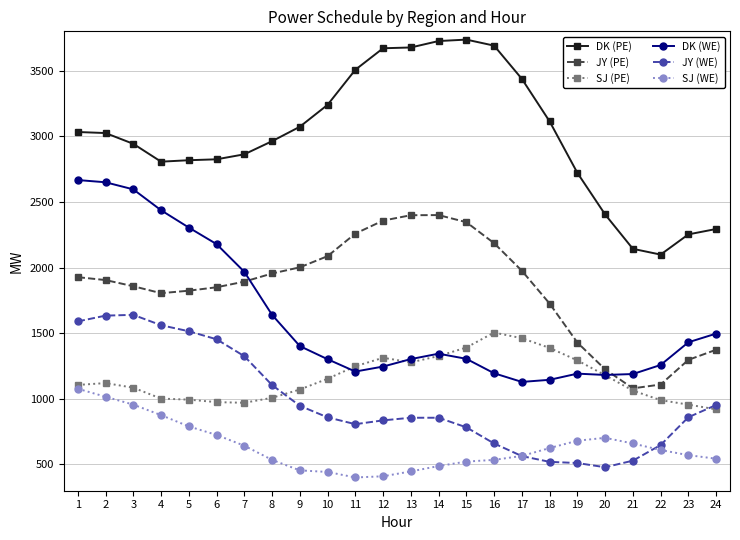

What is the difference between the highest and lowest values at 8?

2428